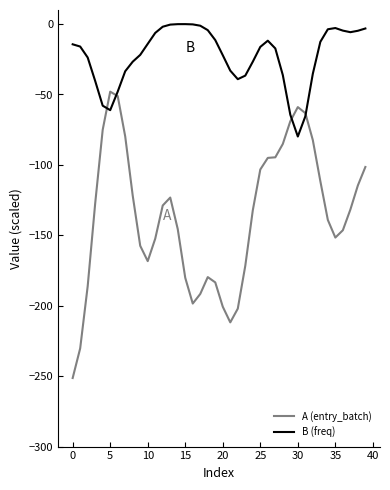

How many lines are shown in the chart?

2